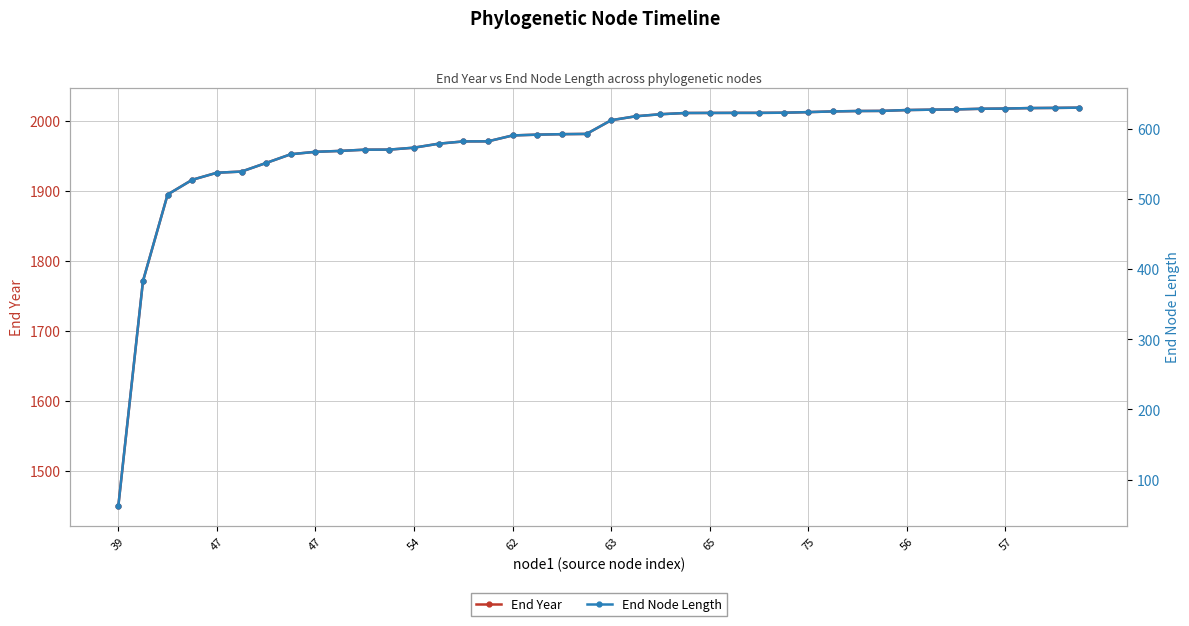

Where does the End Node Length series first go above 612?

63